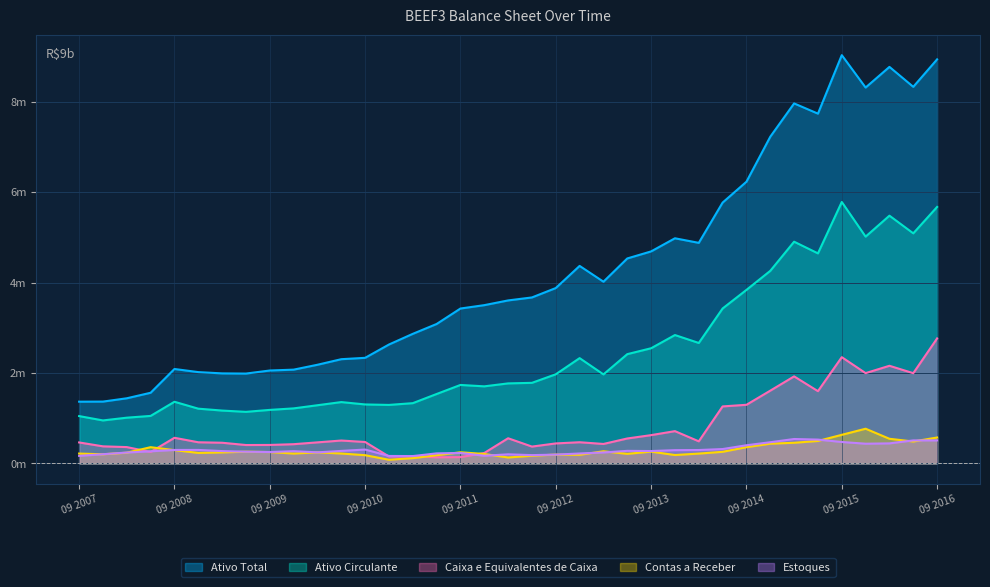

Read the Estoques value at 30/06/2011.

0.2